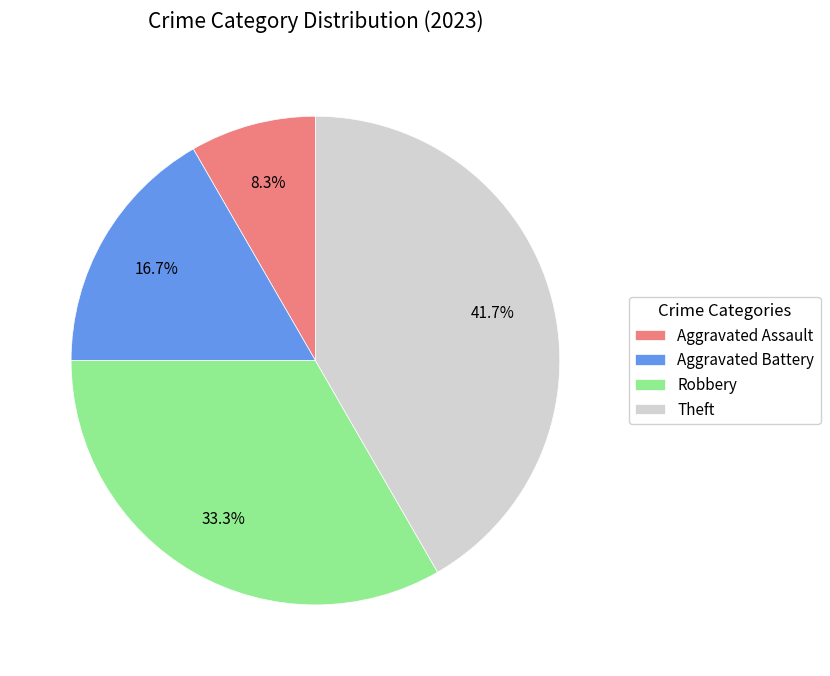

Which category has the smallest portion of the pie?

Aggravated Assault